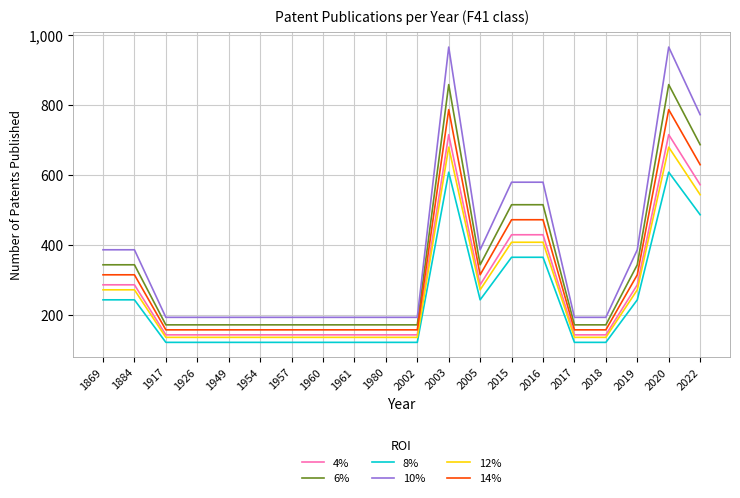

True or false: 8% and 14% intersect in this chart.

False